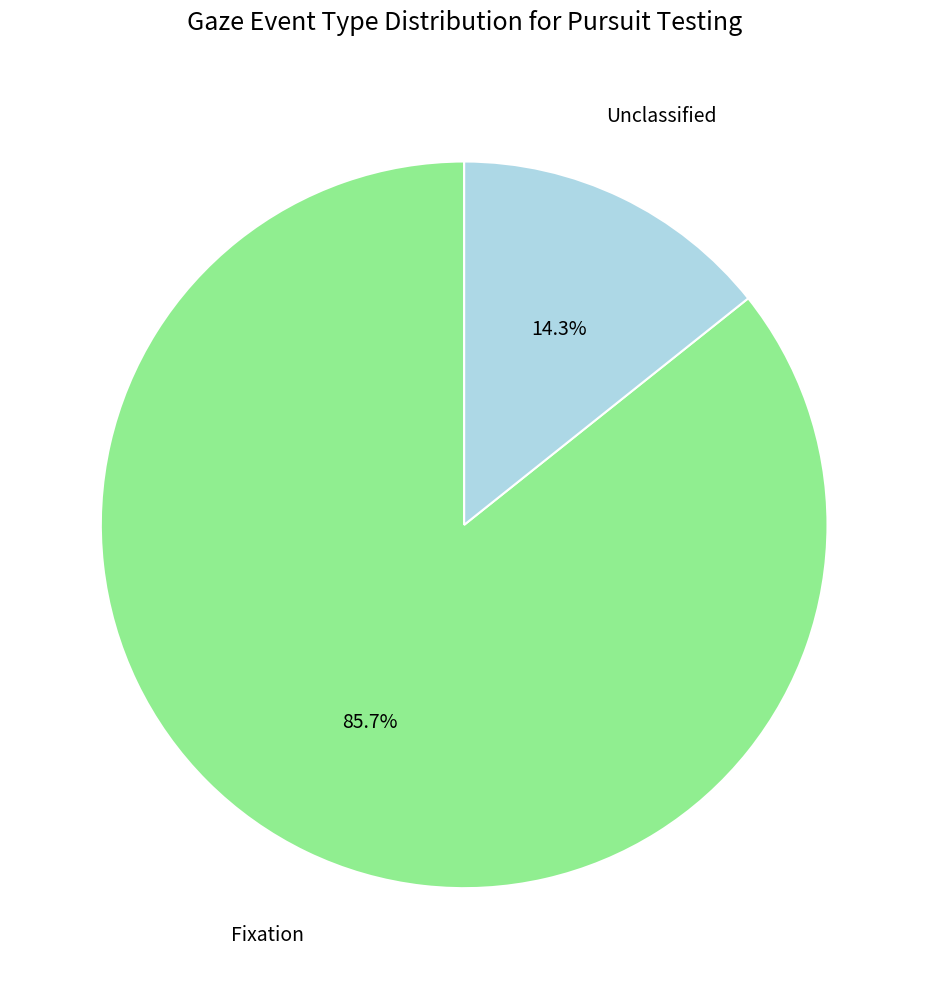

Does any single category account for the majority?

Yes